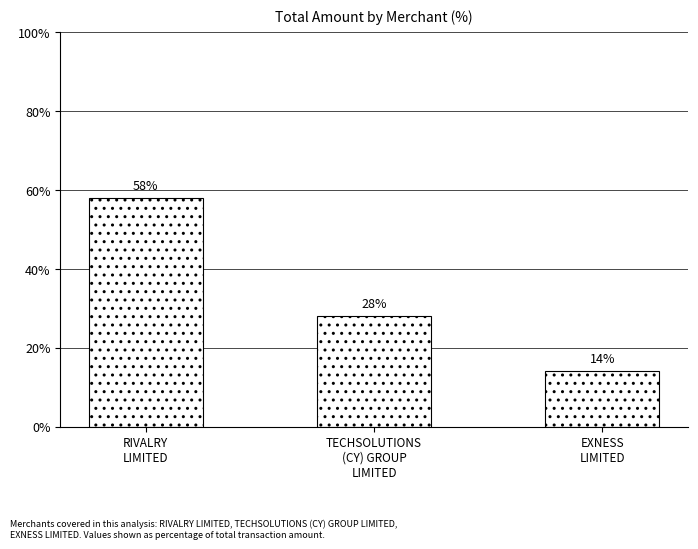

Where does the data first go above 28?

RIVALRY
LIMITED